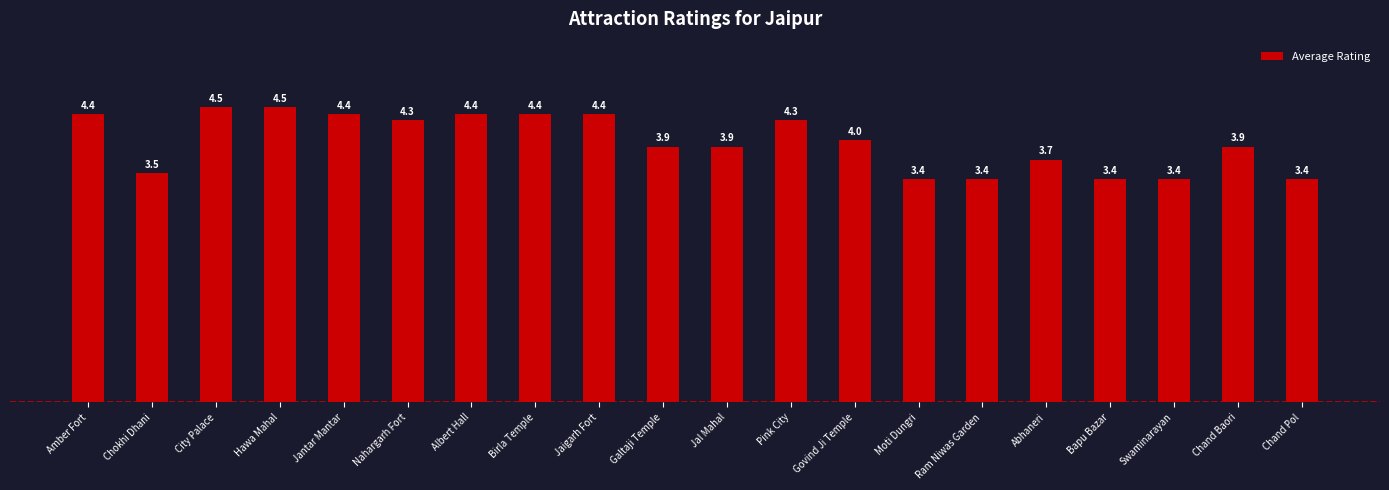

What is the maximum value shown in the chart?

4.5